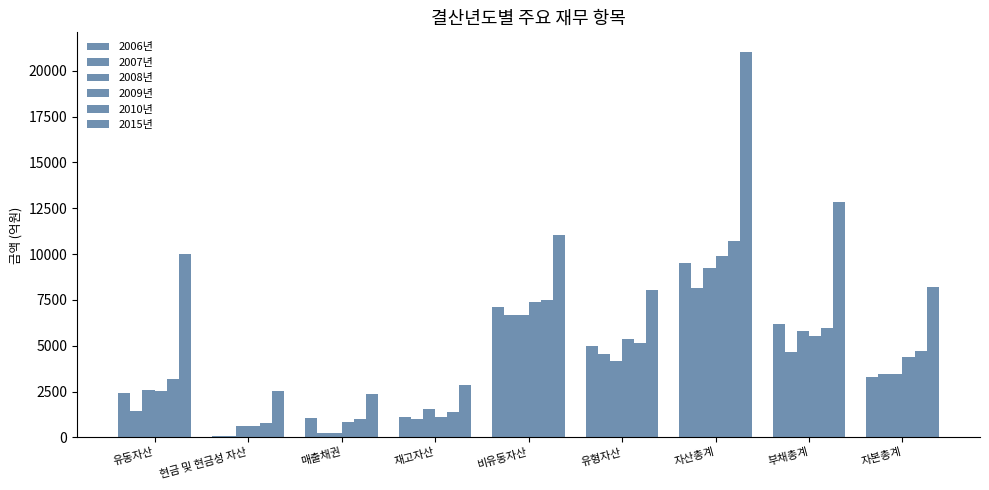

List the labels in order of 2008년 value, largest first.

자산총계, 비유동자산, 부채총계, 유형자산, 자본총계, 유동자산, 재고자산, 현금 및 현금성 자산, 매출채권